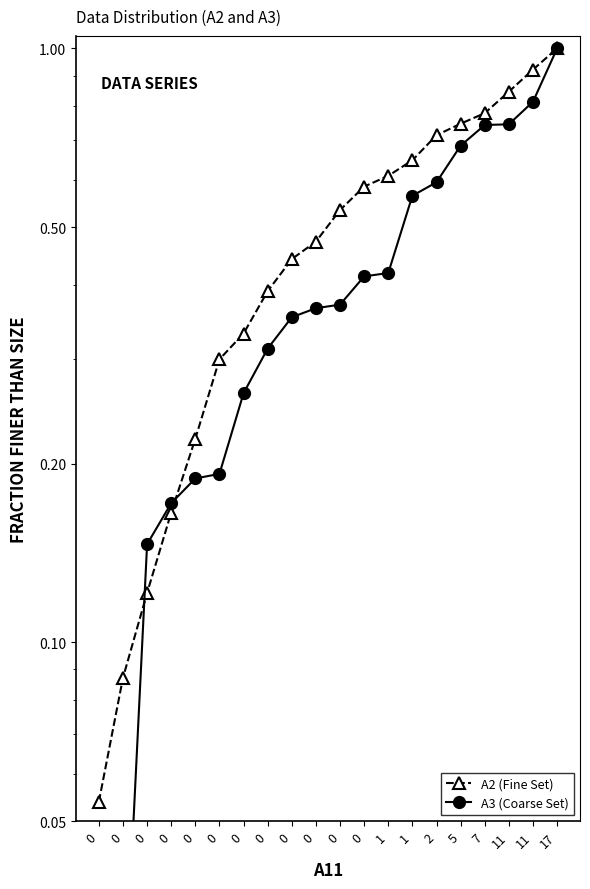

Between which two adjacent categories do A3 (Coarse Set) and A2 (Fine Set) first intersect?

0 and 0